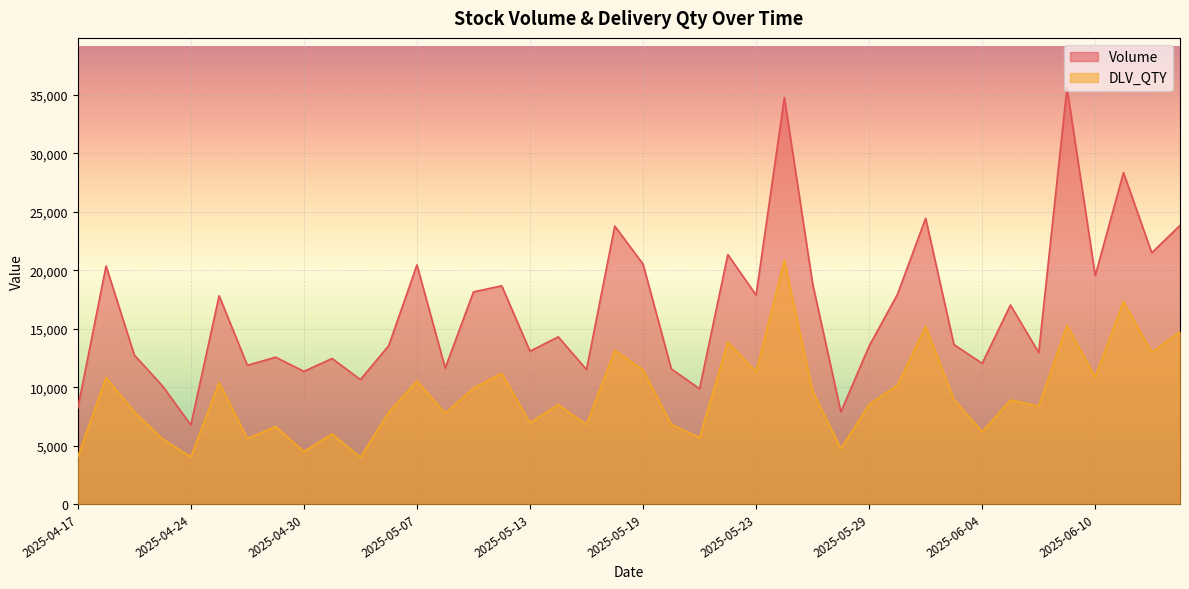

At which label does Volume reach its peak?

2025-06-09